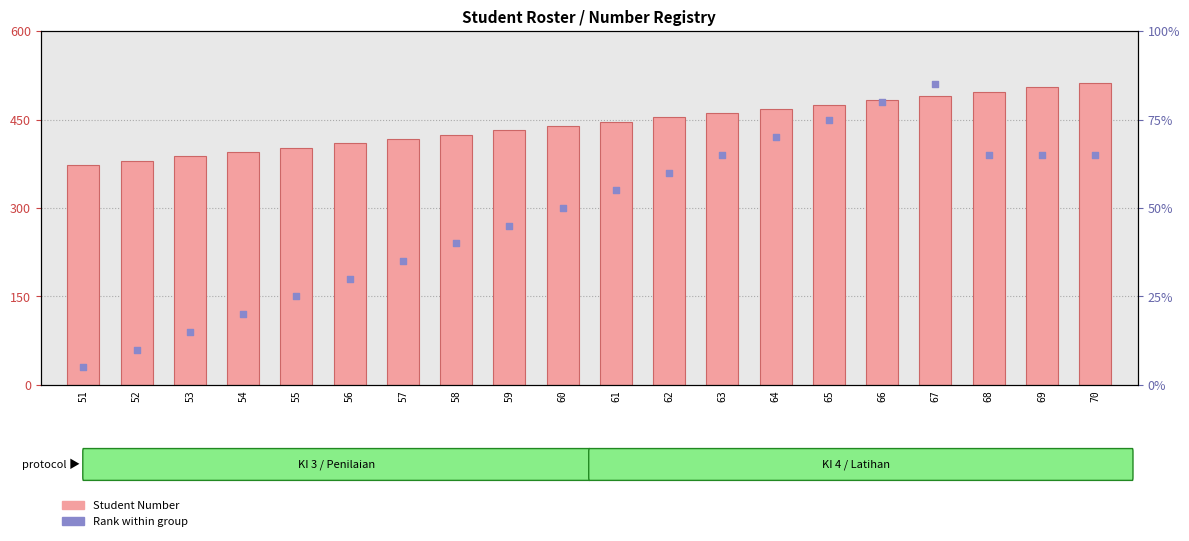

Is the value of Student Number at 70 greater than the value of Rank within group at 52?

Yes